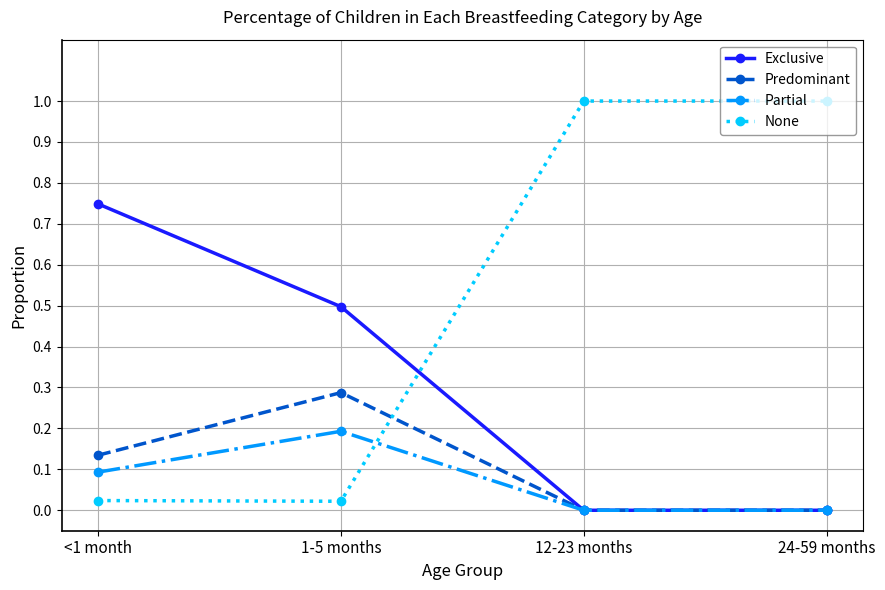

What is the label of the 3rd point from the right?

1-5 months